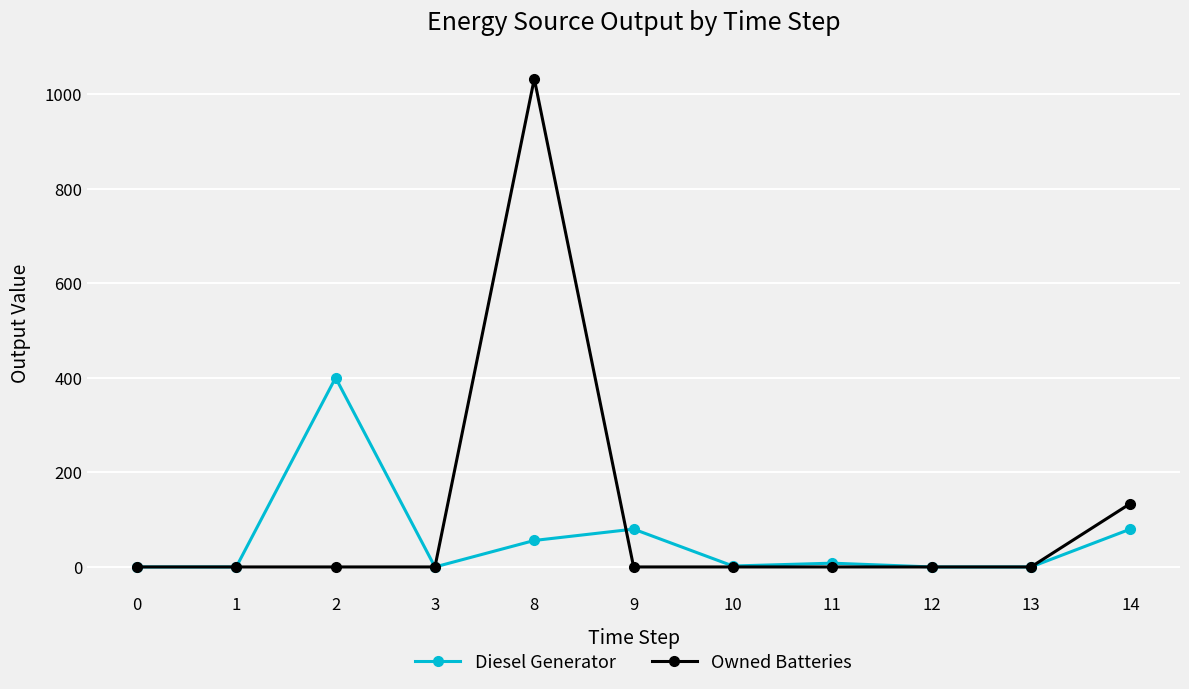

Rank the series by their maximum value, from lowest to highest.

Diesel Generator, Owned Batteries